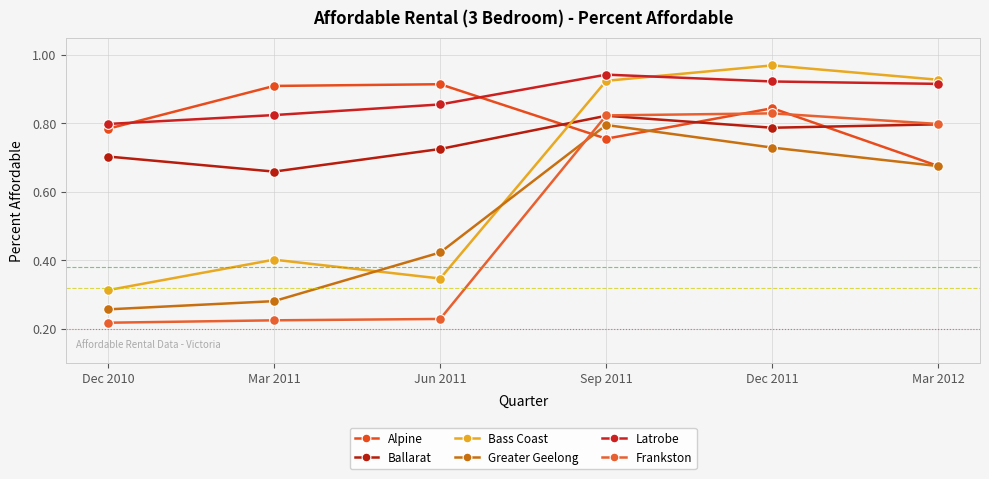

True or false: Frankston and Alpine intersect in this chart.

True